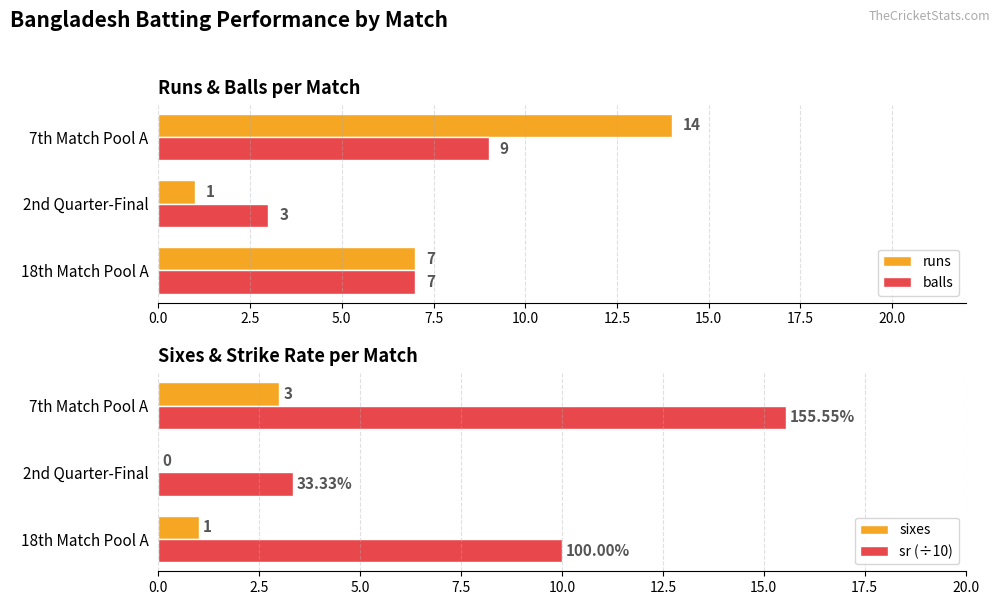

Rank the categories by runs value from highest to lowest.

7th Match Pool A, 18th Match Pool A, 2nd Quarter-Final